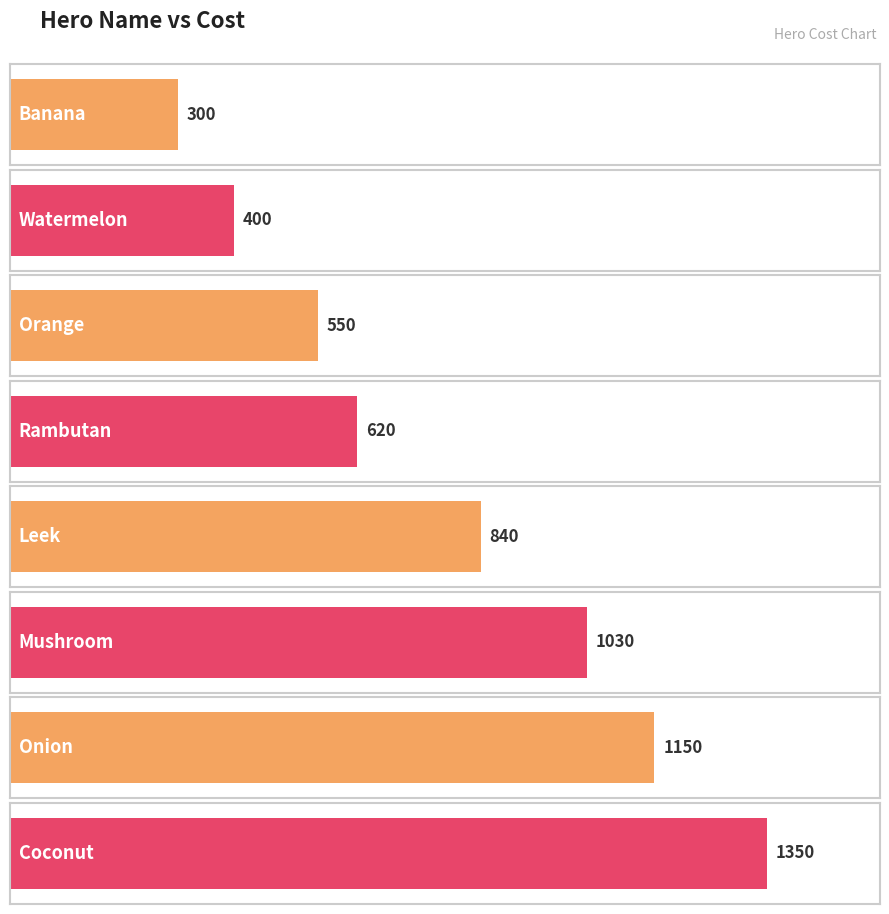

What is the label of the 8th bar from the right?

Banana